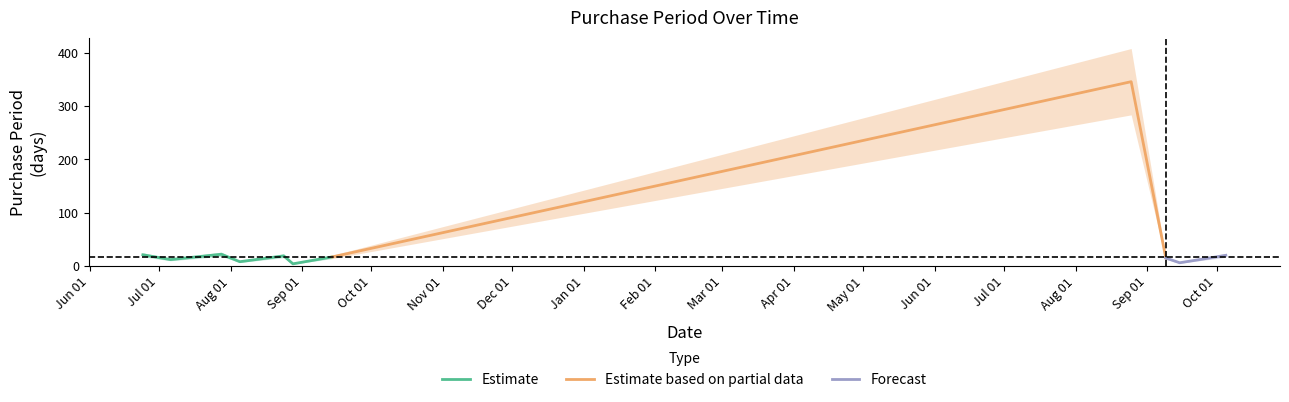

What is the minimum value shown in the chart?

4